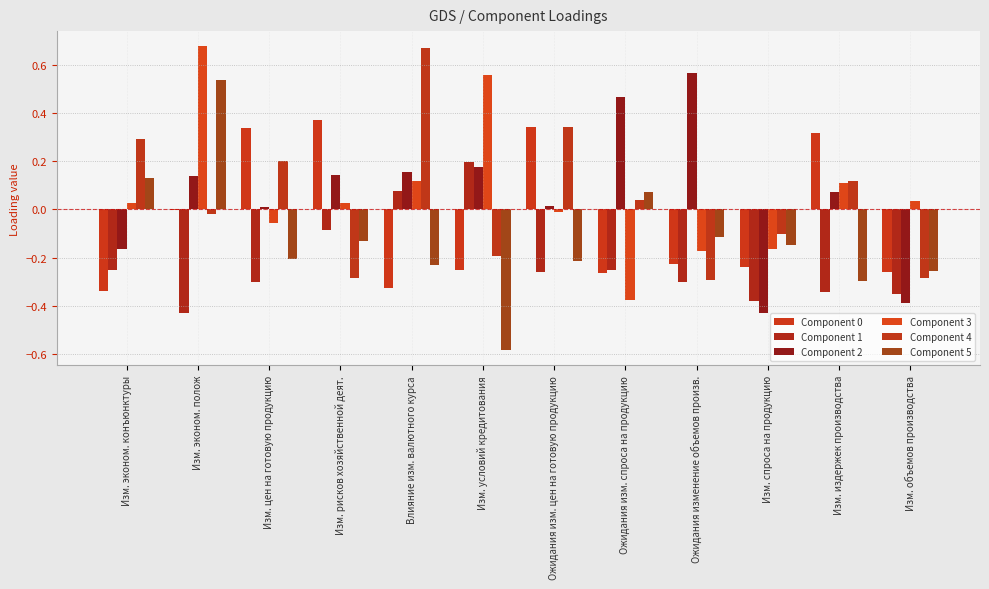

What is the minimum value for Component 3?

-0.4